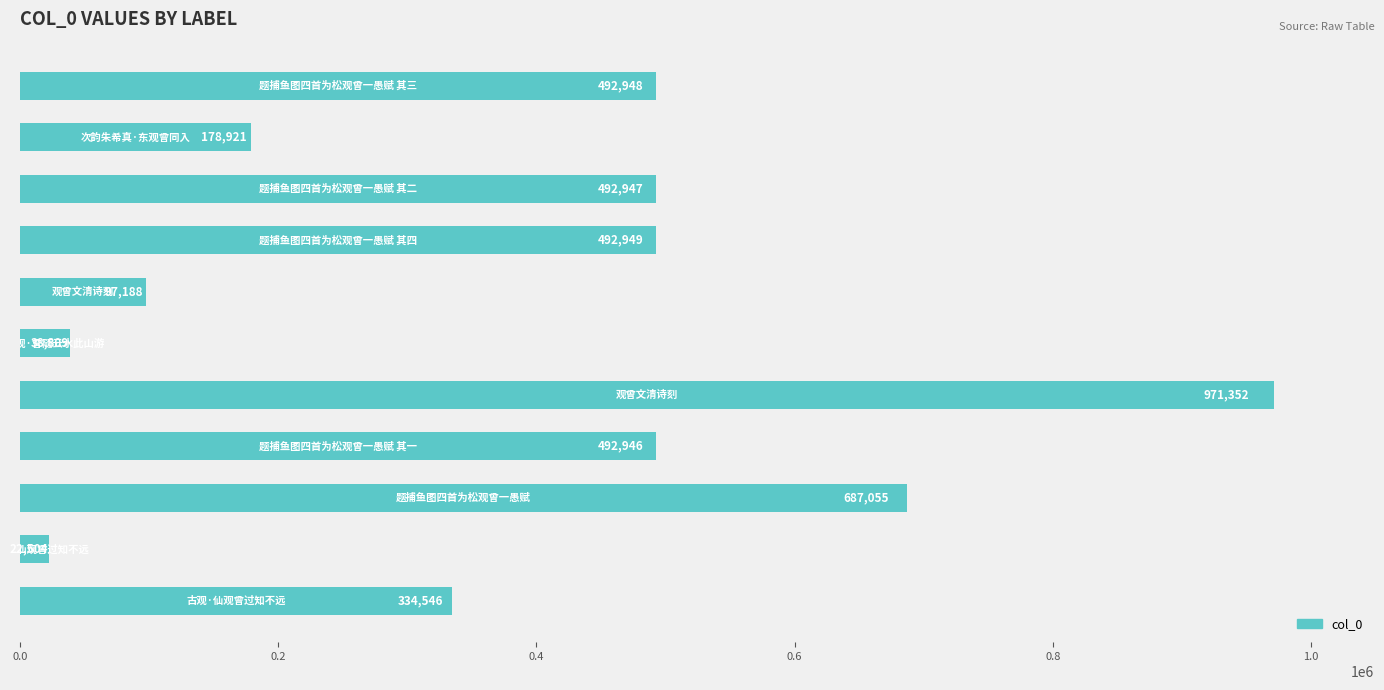

What is the average value?

391106